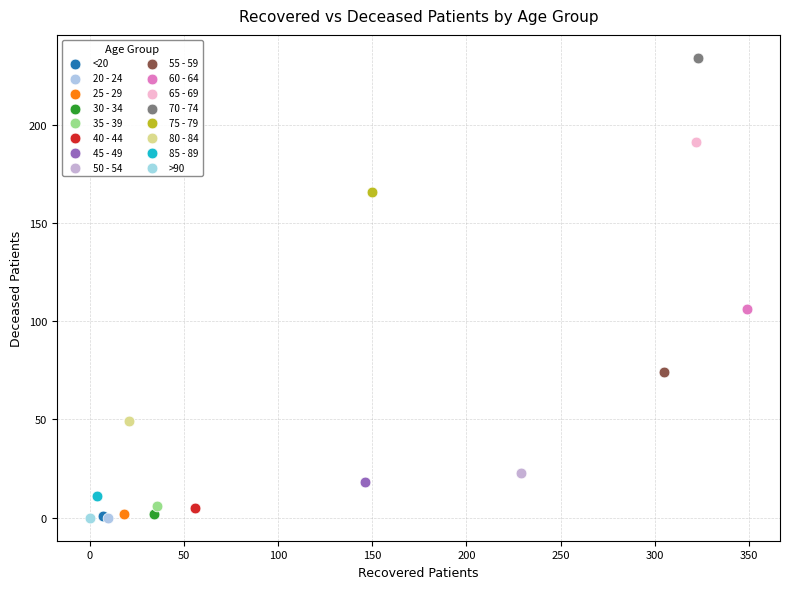

What are all the series names shown in the legend?

<20, 20 - 24, 25 - 29, 30 - 34, 35 - 39, 40 - 44, 45 - 49, 50 - 54, 55 - 59, 60 - 64, 65 - 69, 70 - 74, 75 - 79, 80 - 84, 85 - 89, >90